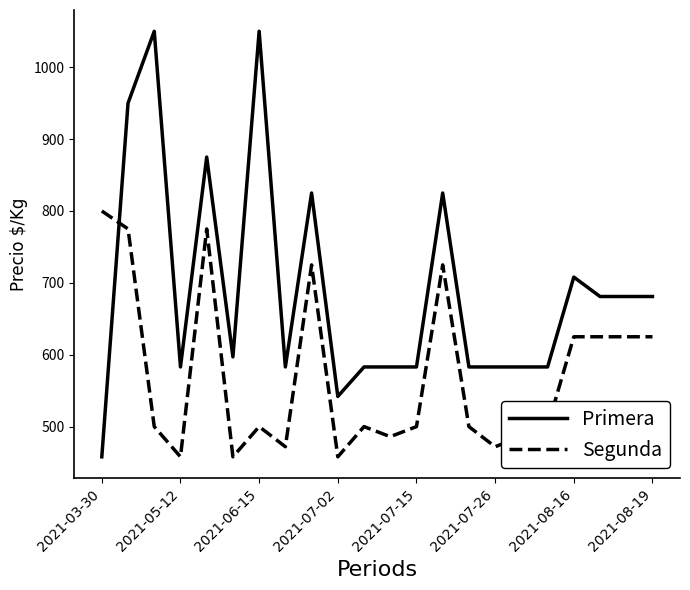

Which series has the largest total across all categories?

Primera